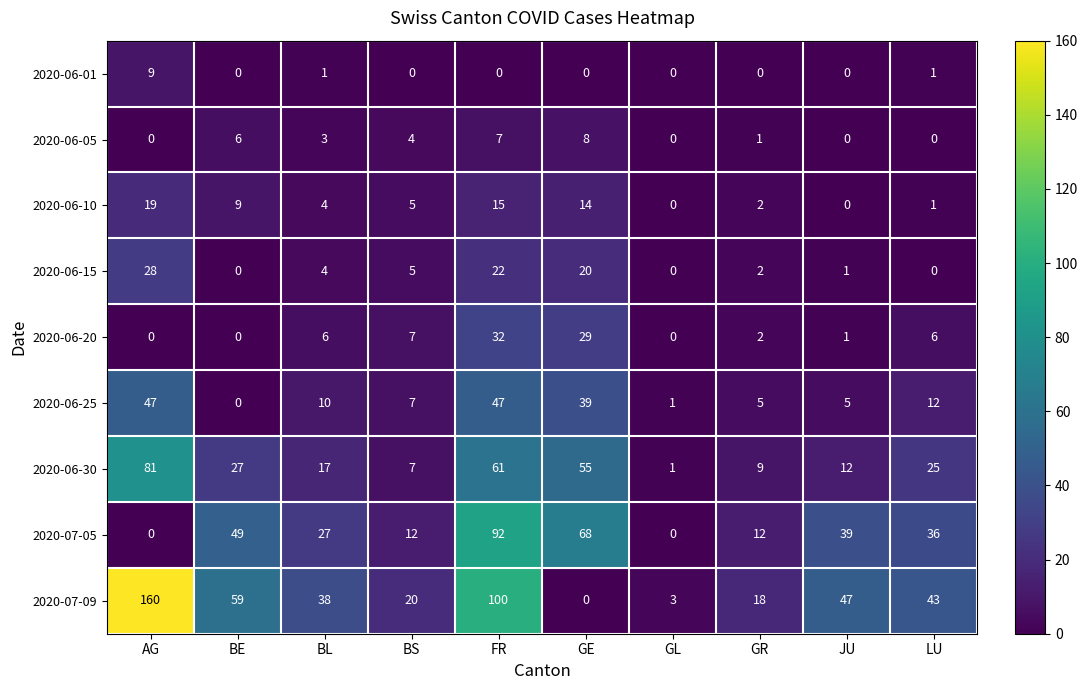

Count the number of categories in the chart.

10